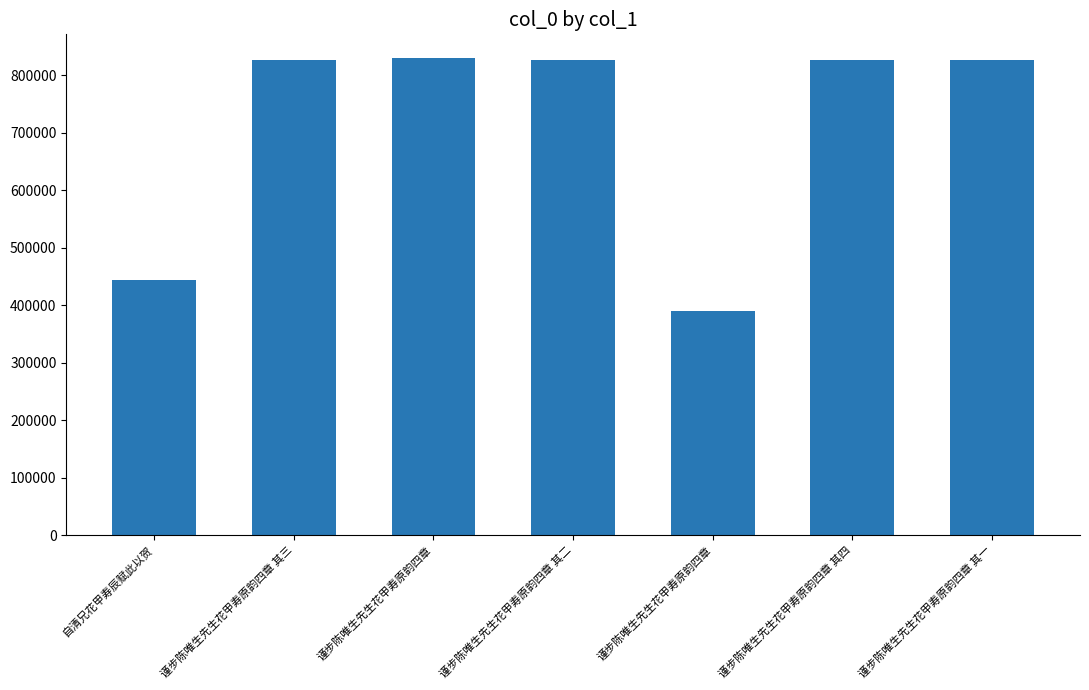

Which category has the highest value across all series?

谨步陈唯生先生花甲寿原韵四章